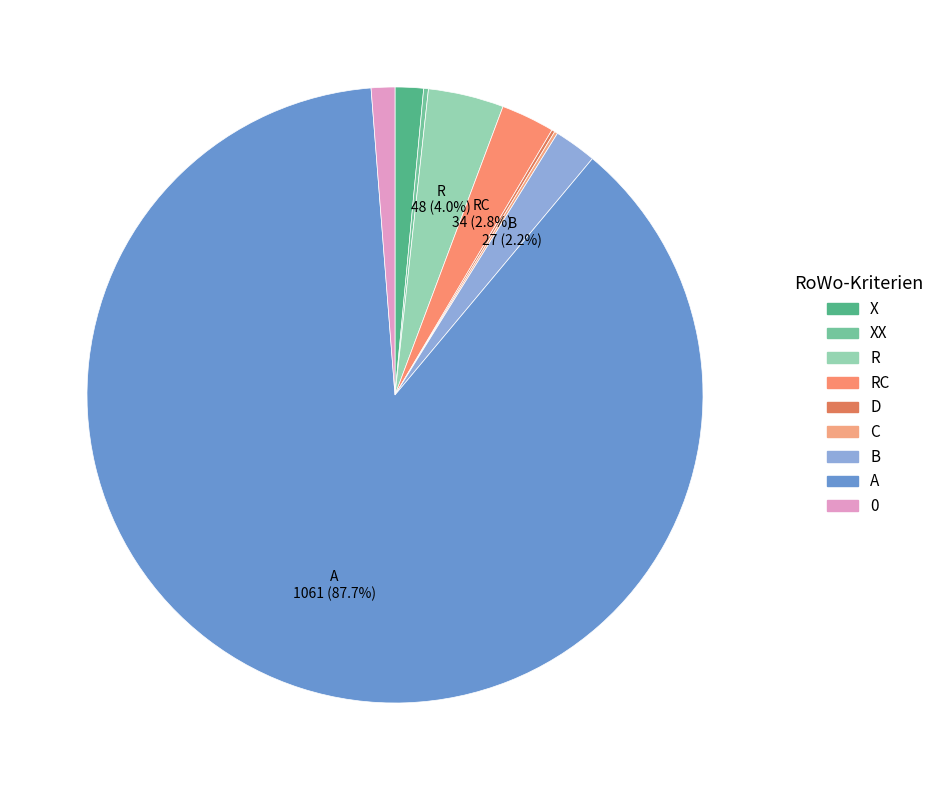

To the nearest percent, what is the combined percentage of C and A?

88%